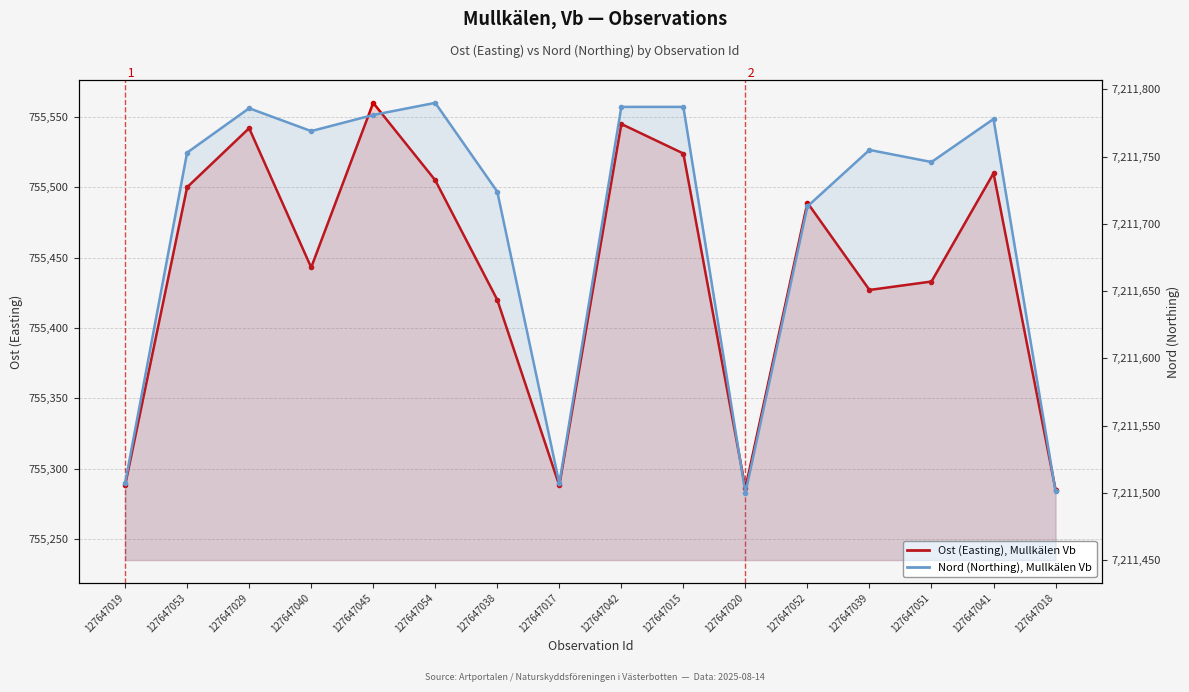

How many values in the Nord (Northing) series exceed 7211755?

7